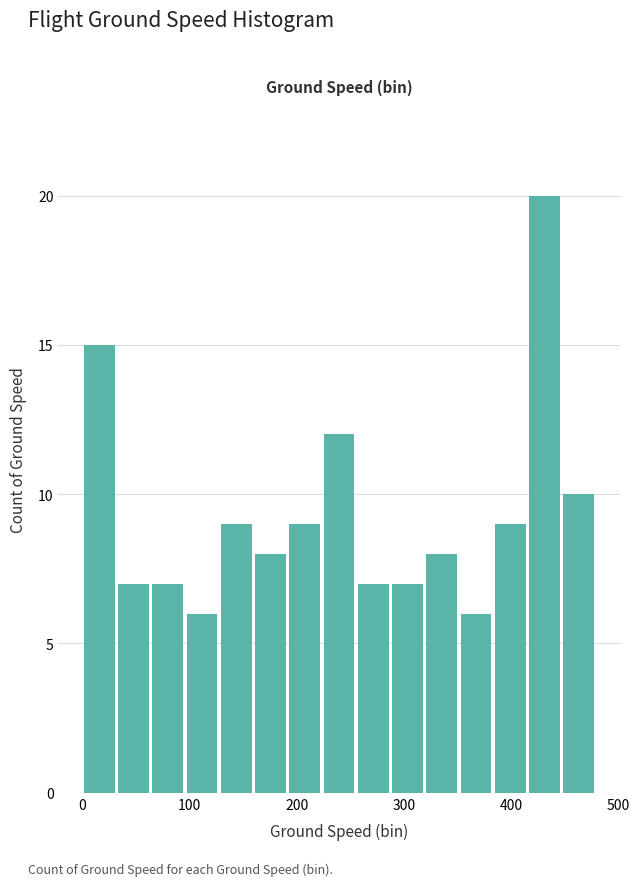

Around what value on the x-axis is the tallest bar? Give the approximate position of its centre, as read against the axis.

430